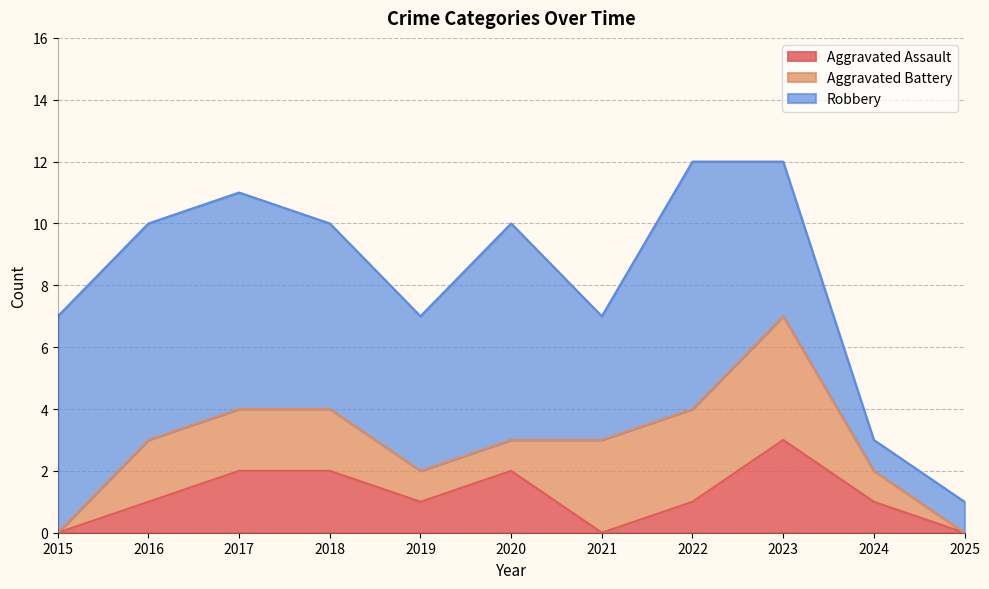

True or false: Aggravated Assault and Total intersect in this chart.

False